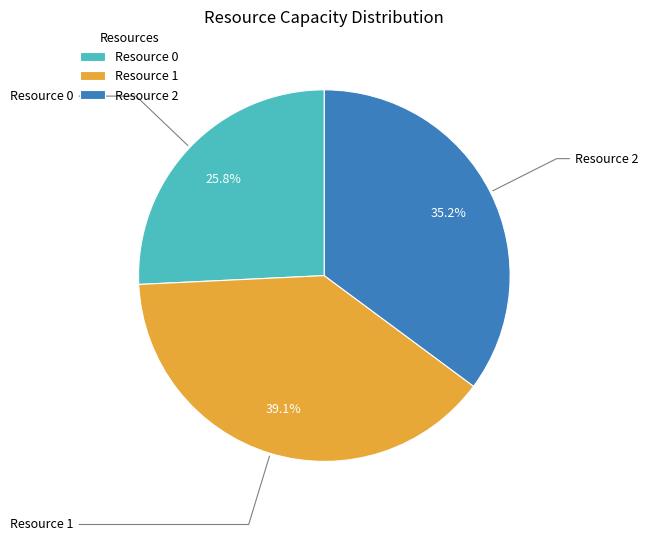

Approximately how many times larger is the value at Resource 1 compared to Resource 0?

1.5